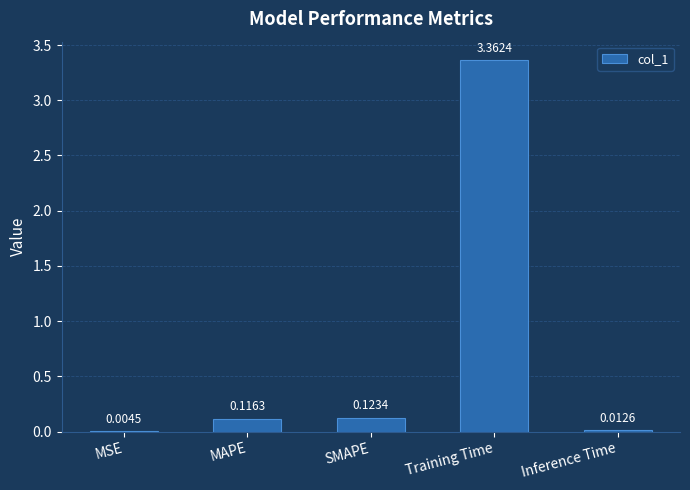

At which category does the chart reach its peak across all series?

Training Time